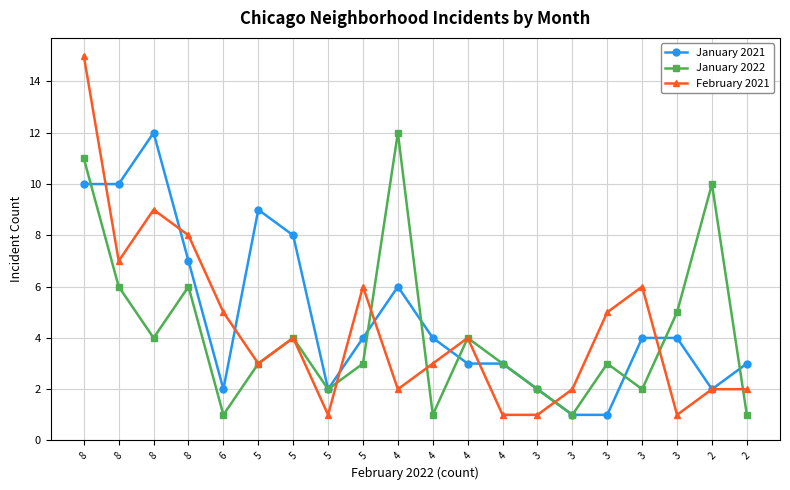

Which category has the highest value in the February 2021 series?

8